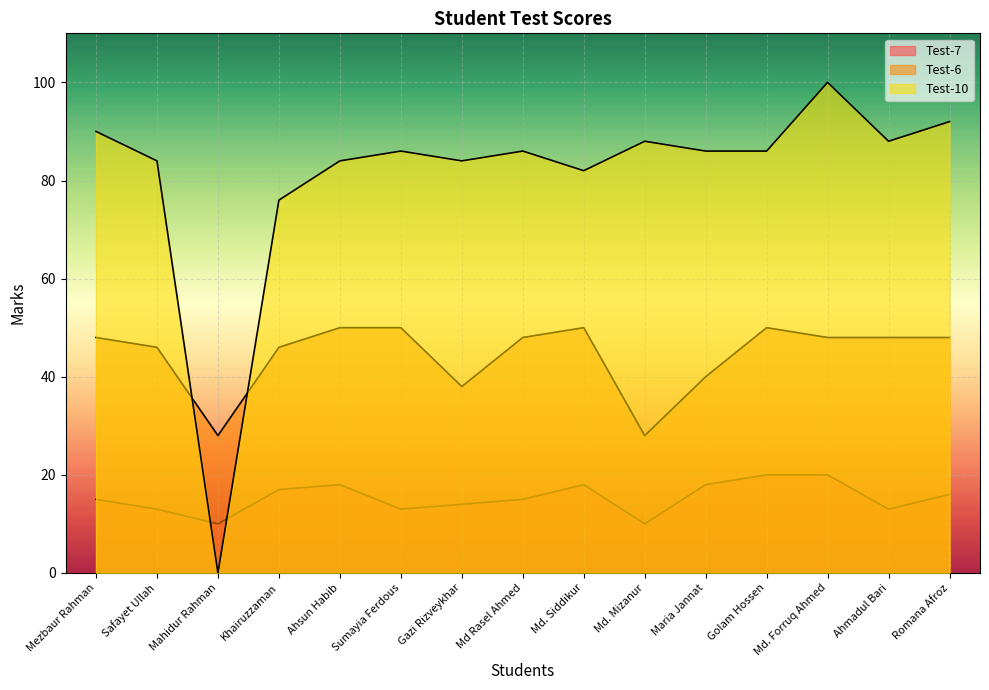

What is the sum of the Test-7 values at Golam Hossen and Md. Siddikur?

38